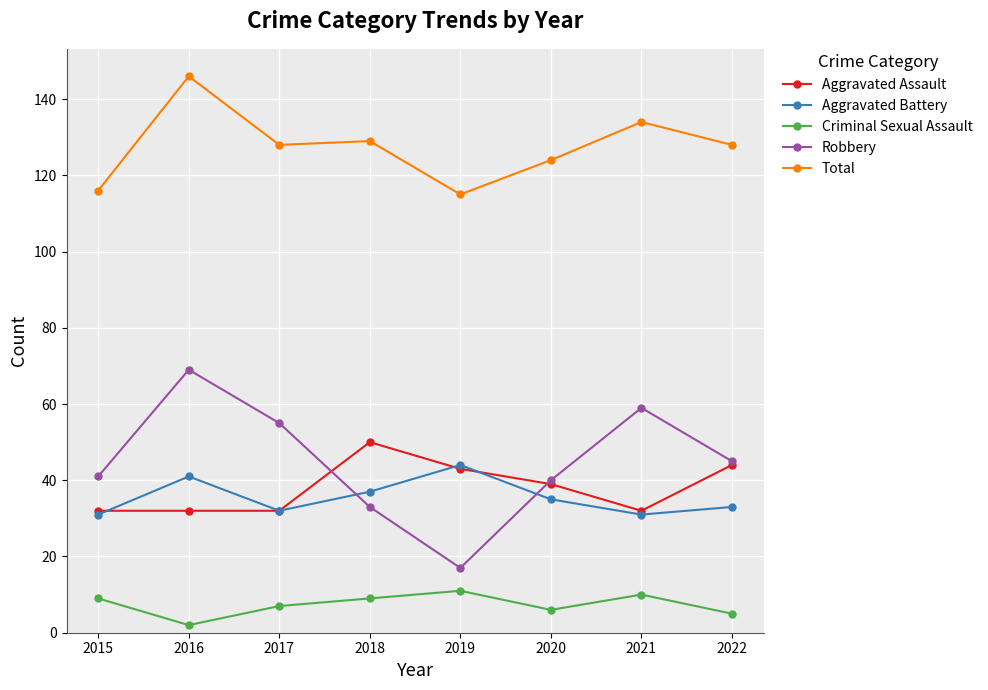

What is the value of the Robbery point at the 4th from the left?

33